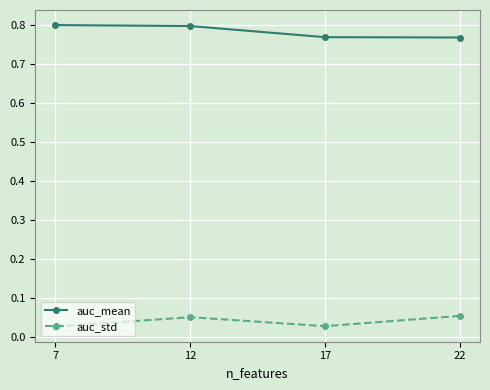

The value of auc_std at 12 is 0.0. True or false?

True